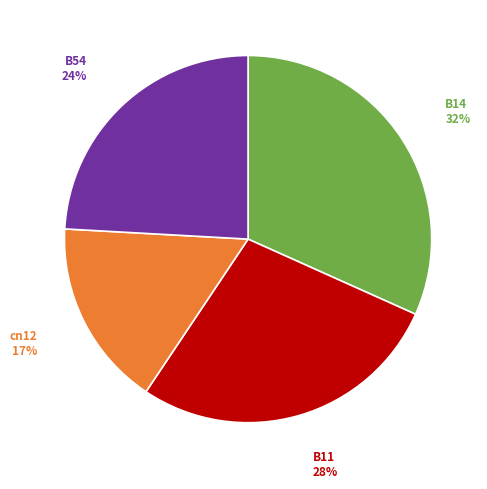

Is there a majority slice in this chart?

No